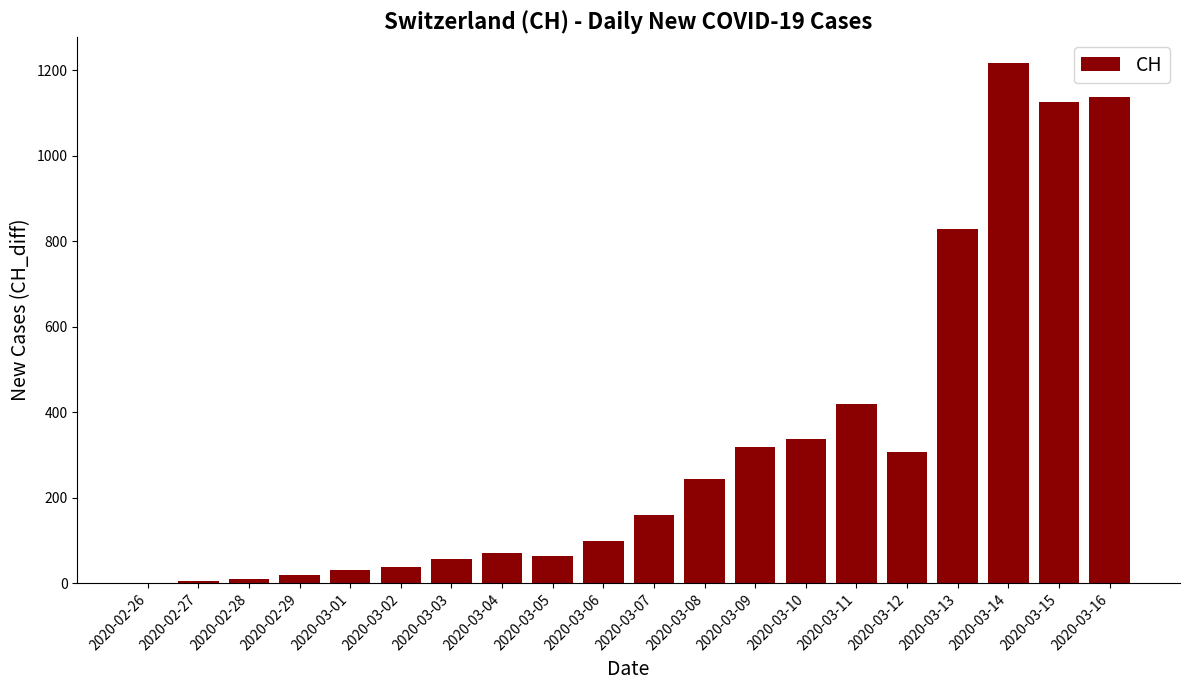

Is it true that the value at 2020-03-02 is 38?

True